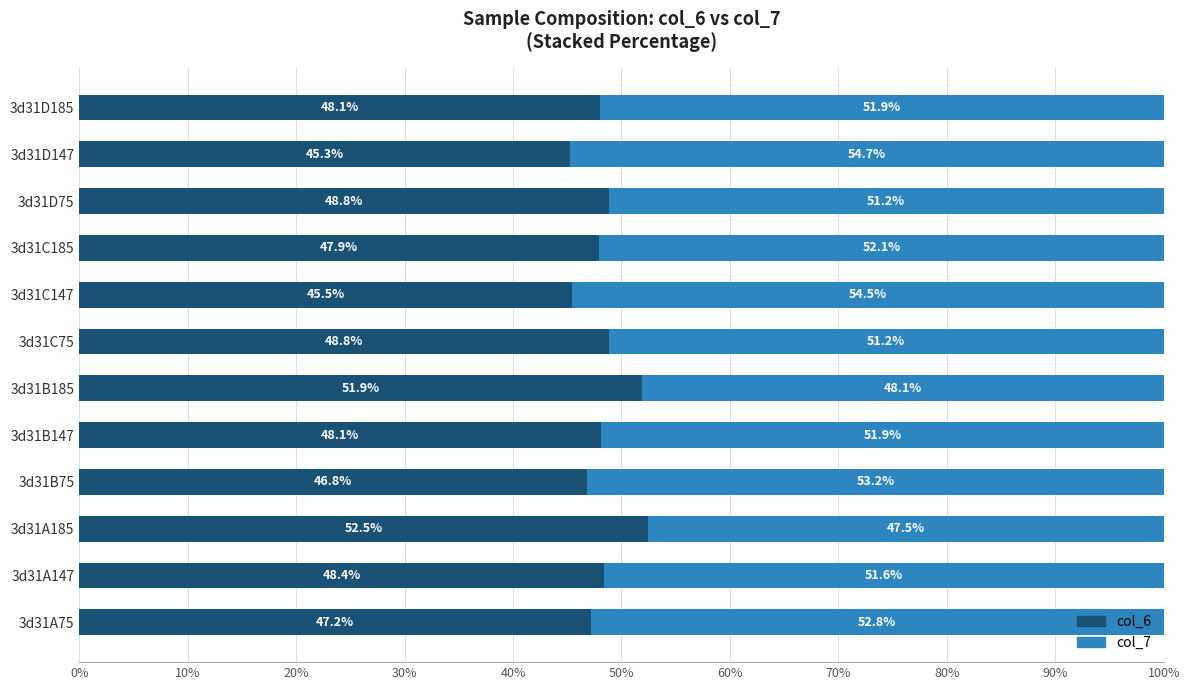

What is the difference between the maximum and second lowest values in the col_6 series?

7.0